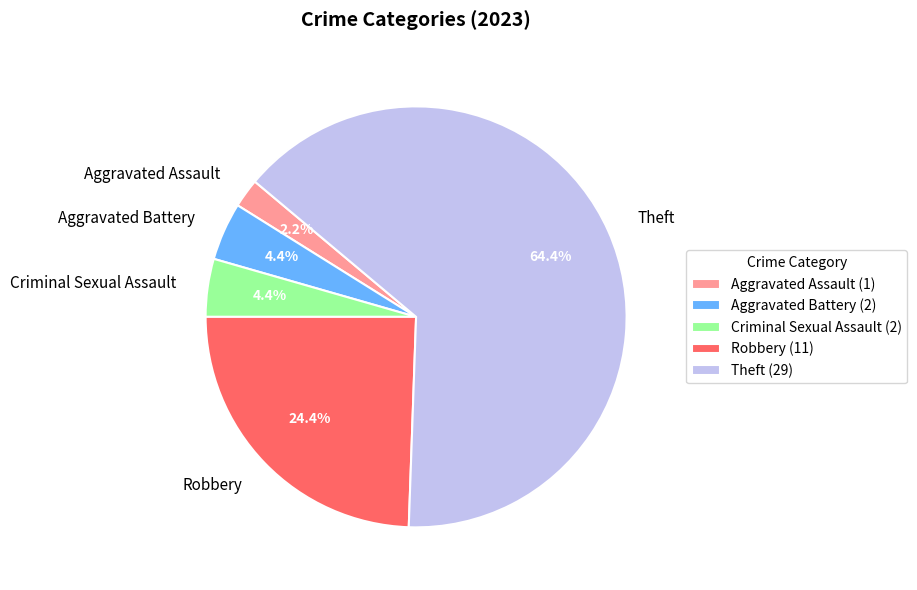

How many slices are in this pie chart?

5